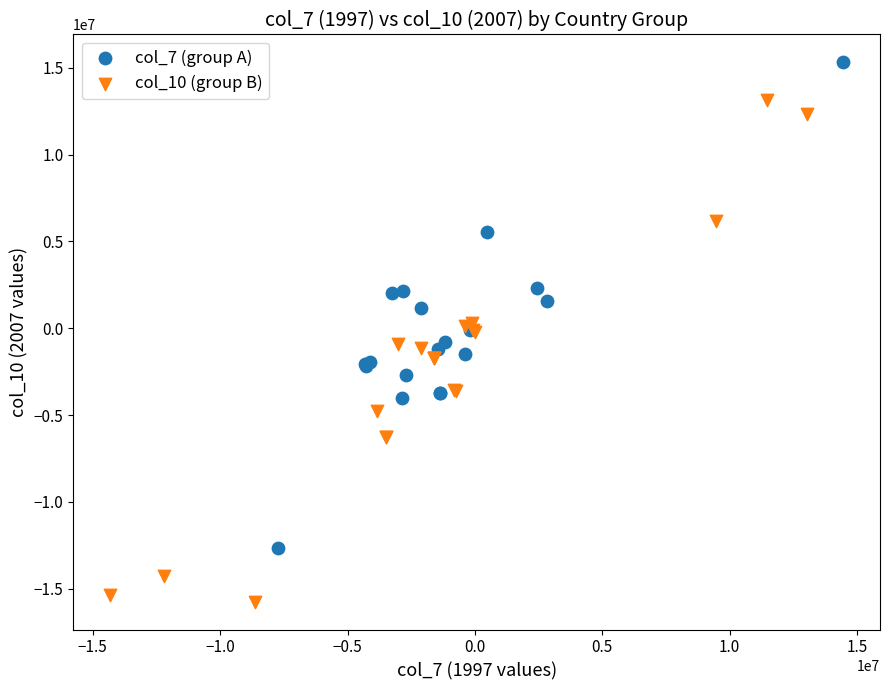

Which series has the widest spread of Y values?

col_10 (group B)